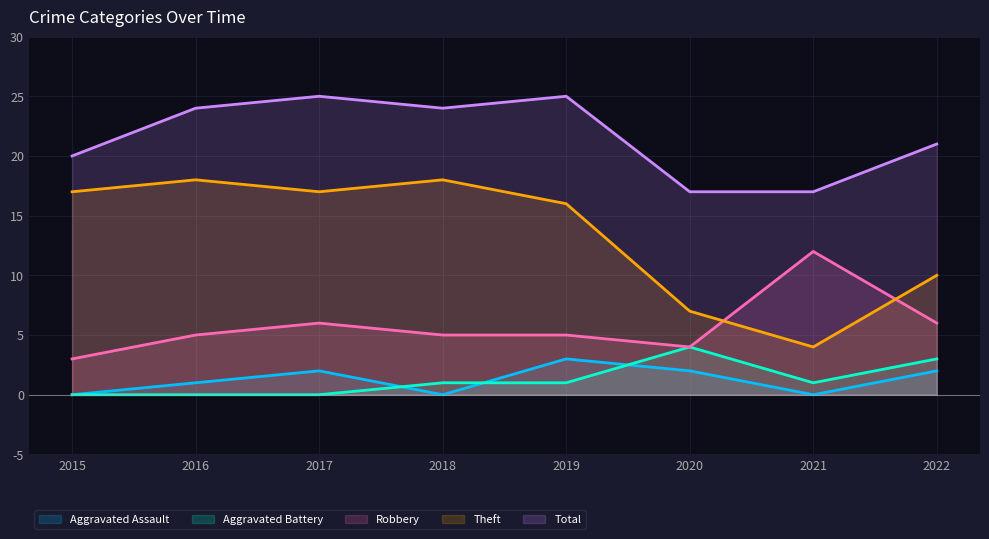

Reading left to right, extract all data points from this chart.

Aggravated Assault: 2015=0	2016=1	2017=2	2018=0	2019=3	2020=2	2021=0	2022=2
Aggravated Battery: 2015=0	2016=0	2017=0	2018=1	2019=1	2020=4	2021=1	2022=3
Robbery: 2015=3	2016=5	2017=6	2018=5	2019=5	2020=4	2021=12	2022=6
Theft: 2015=17	2016=18	2017=17	2018=18	2019=16	2020=7	2021=4	2022=10
Total: 2015=20	2016=24	2017=25	2018=24	2019=25	2020=17	2021=17	2022=21